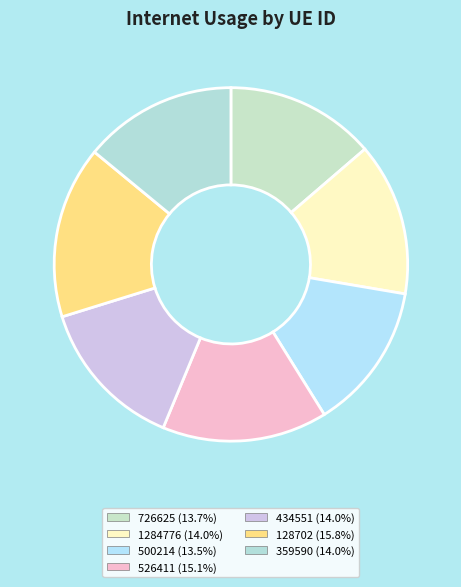

Which category has the smallest portion of the pie?

500214